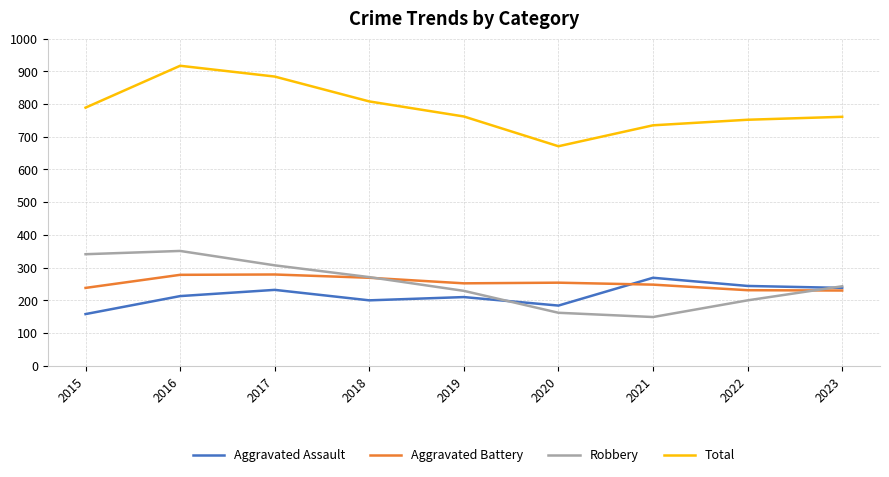

What value does the Aggravated Battery series have at 2017?

279